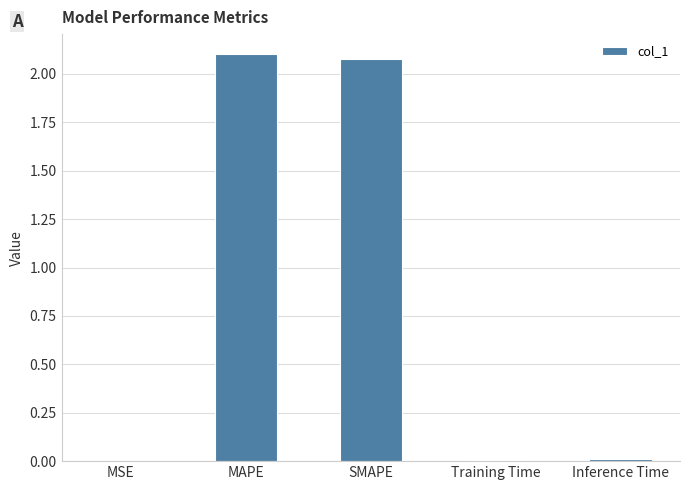

What is the maximum value shown in the chart?

2.1